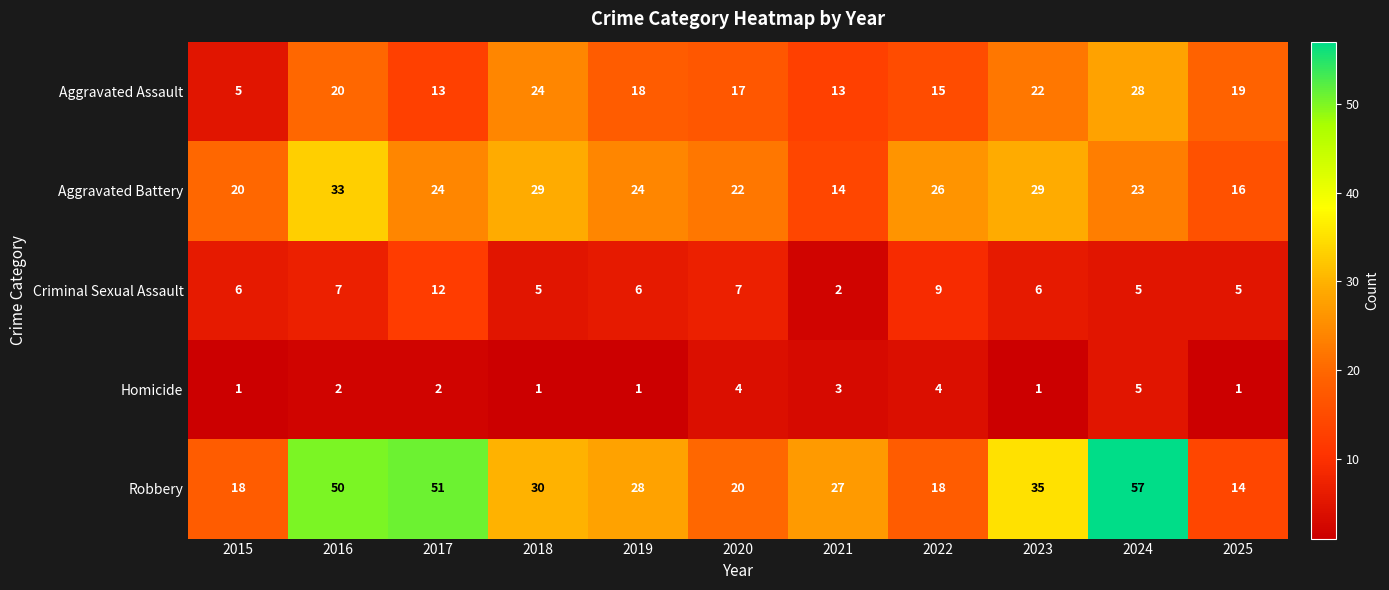

At which label does Aggravated Battery first exceed 24?

2016